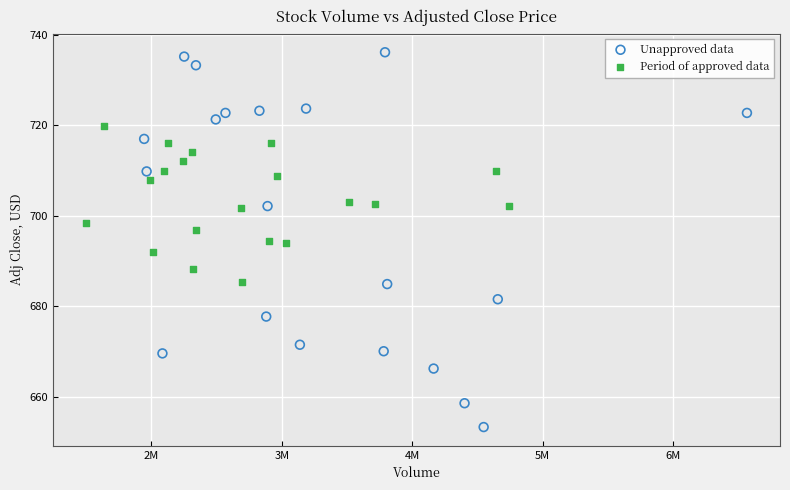

What are all the series names shown in the legend?

Unapproved data, Period of approved data